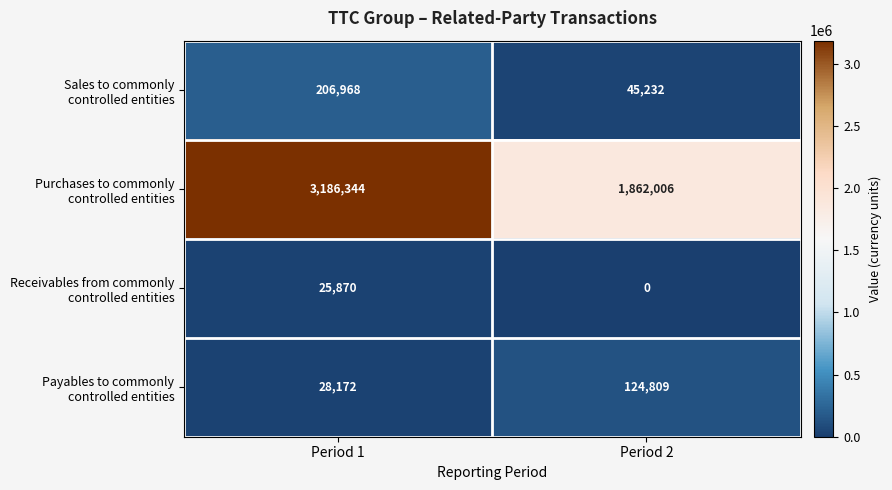

What is the difference between the highest and lowest values at Period 1?

3160474